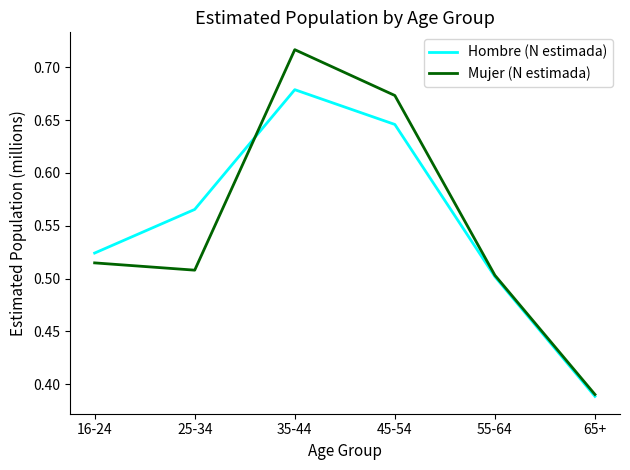

Which label corresponds to the largest value in the chart?

35-44